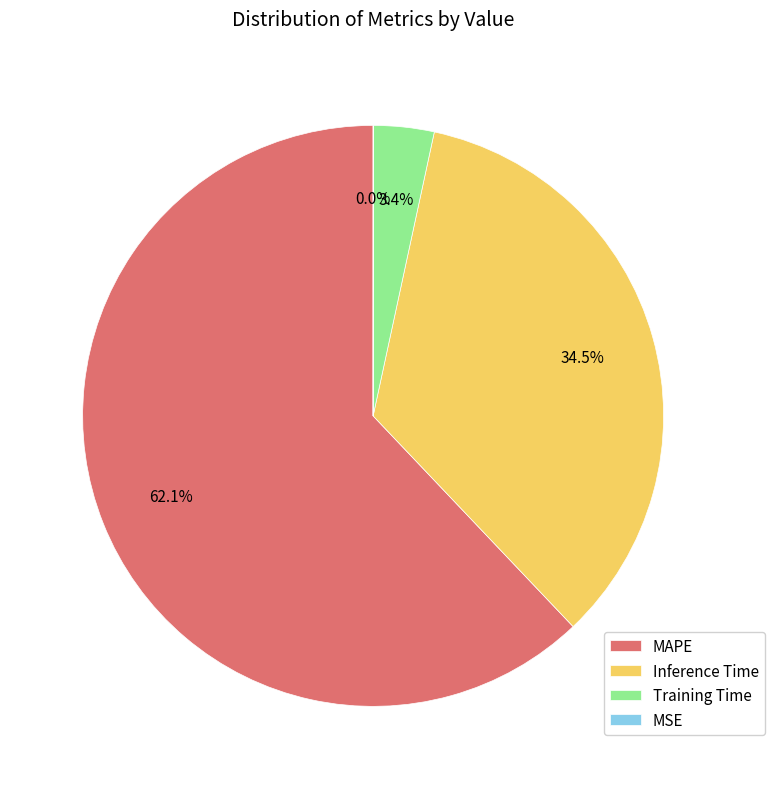

Is there a majority slice in this chart?

Yes